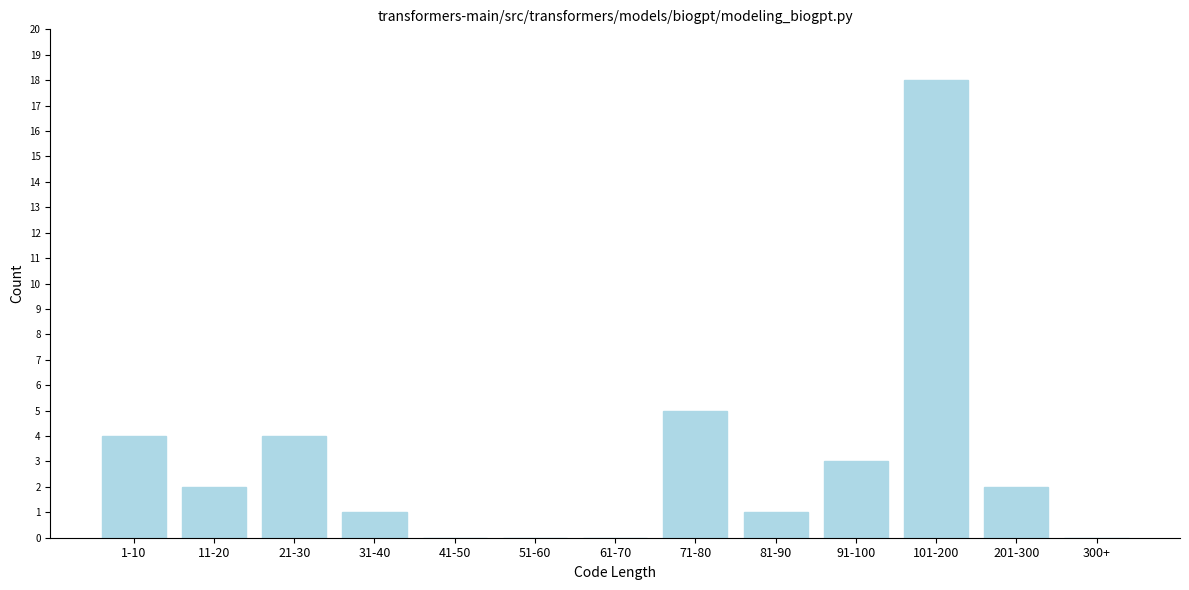

Reading right to left, what are all the values shown in this chart?

300+=0	201-300=2	101-200=18	91-100=3	81-90=1	71-80=5	61-70=0	51-60=0	41-50=0	31-40=1	21-30=4	11-20=2	1-10=4